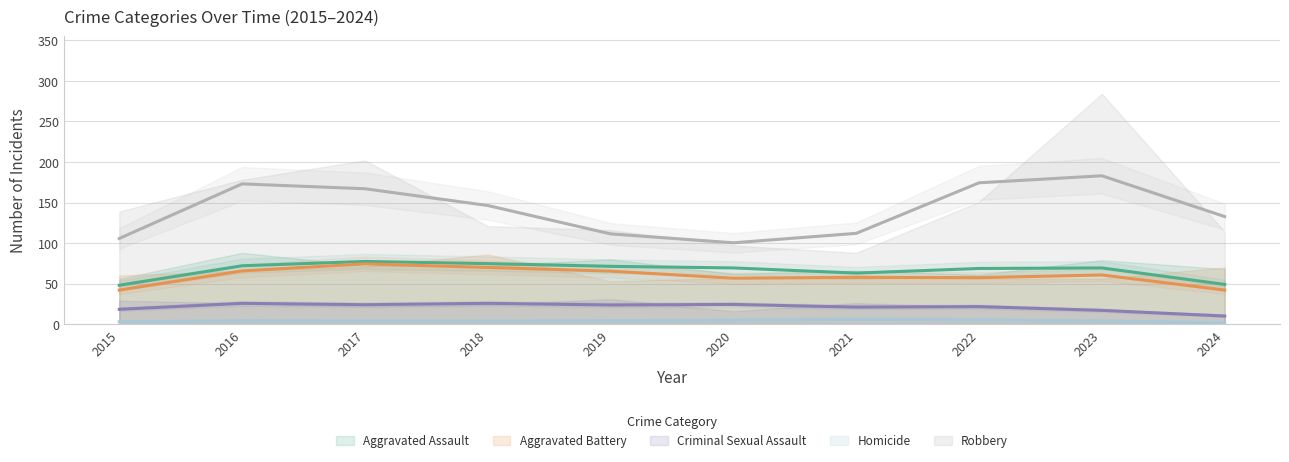

How many lines are shown in the chart?

5